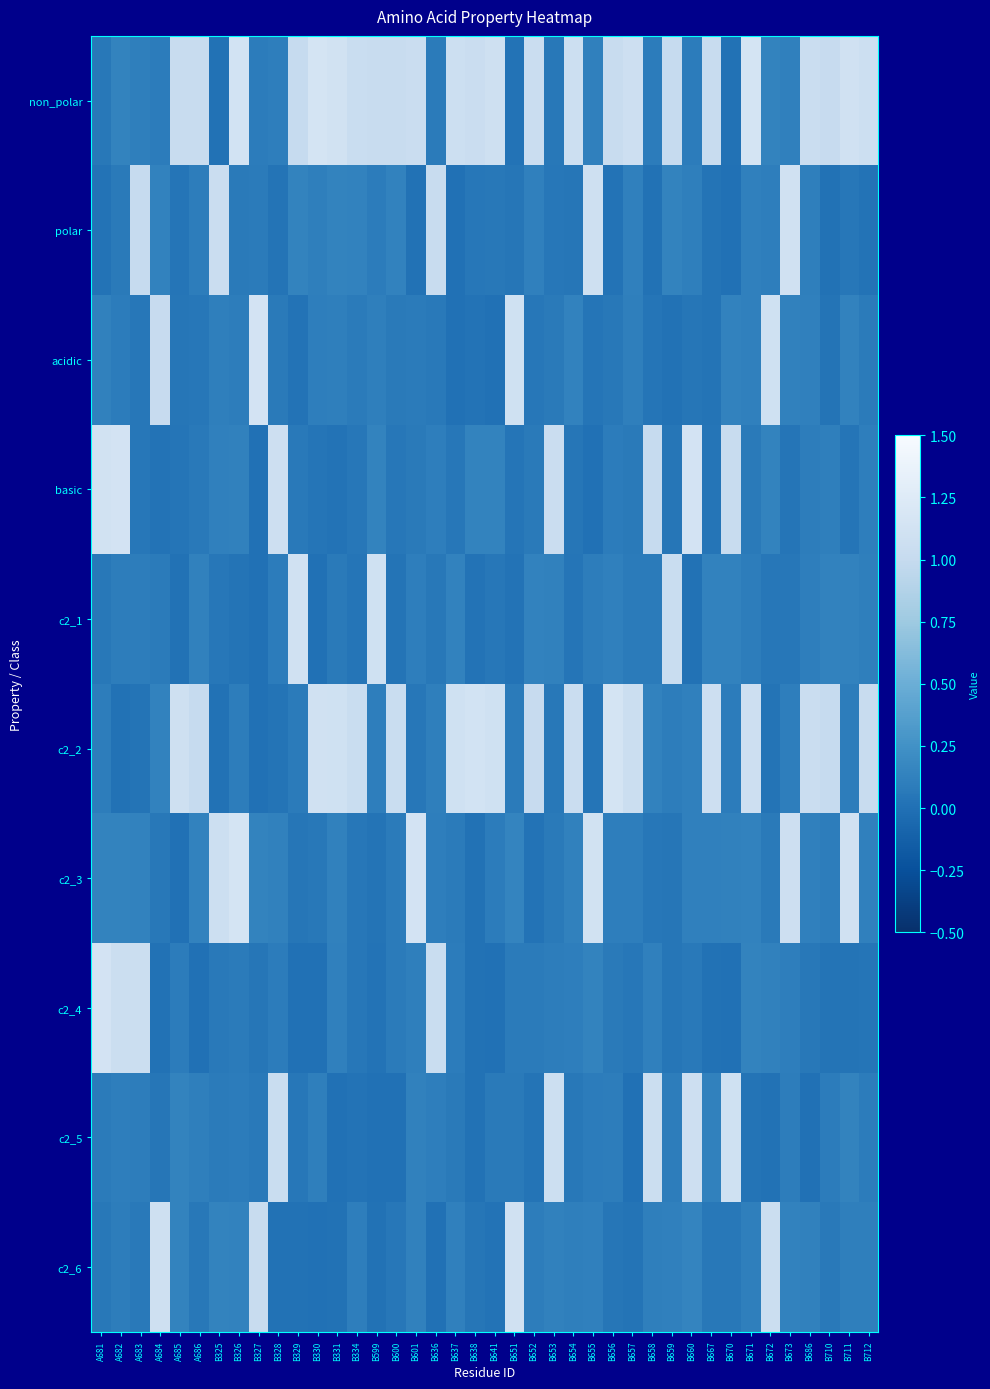

Rank the series by their maximum value, from lowest to highest.

c2_5, c2_1, c2_6, polar, acidic, c2_4, basic, c2_3, non_polar, c2_2